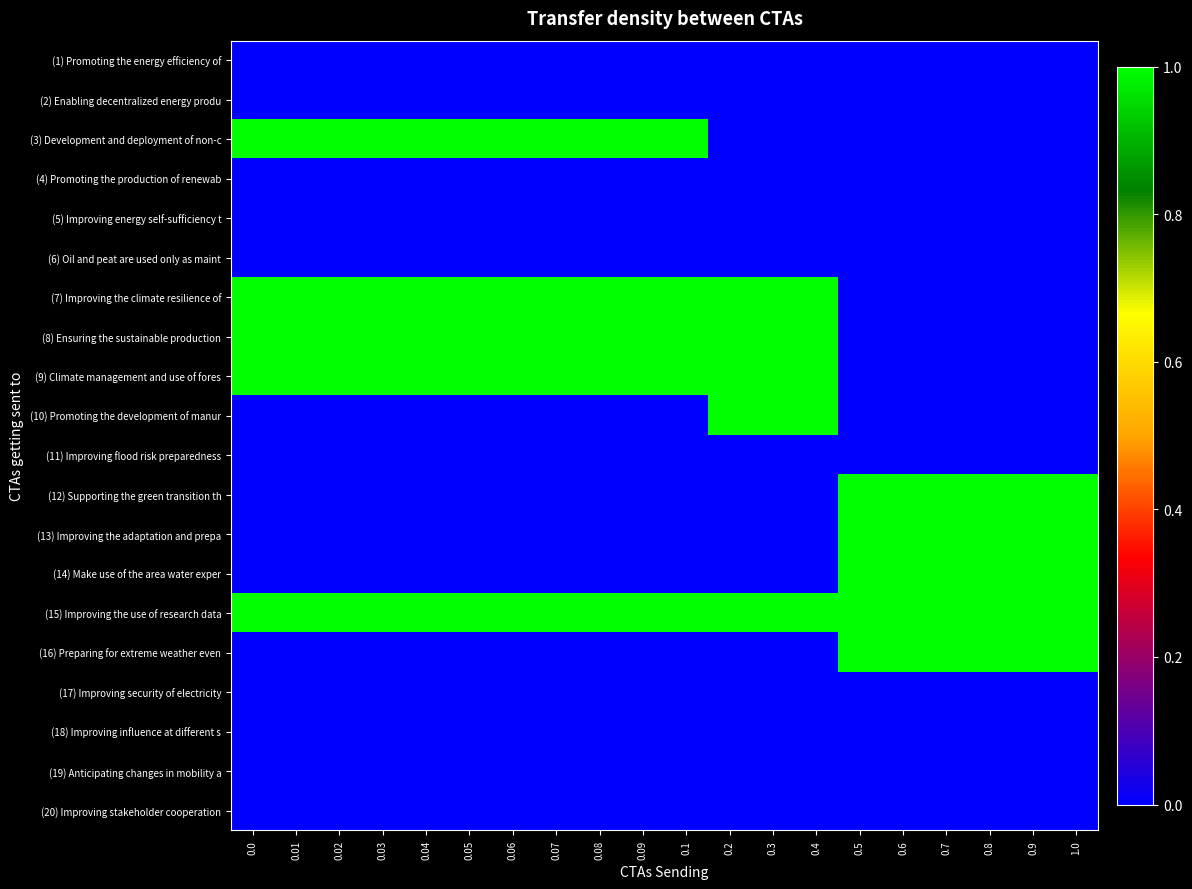

At how many categories does at least one series exceed 0?

20